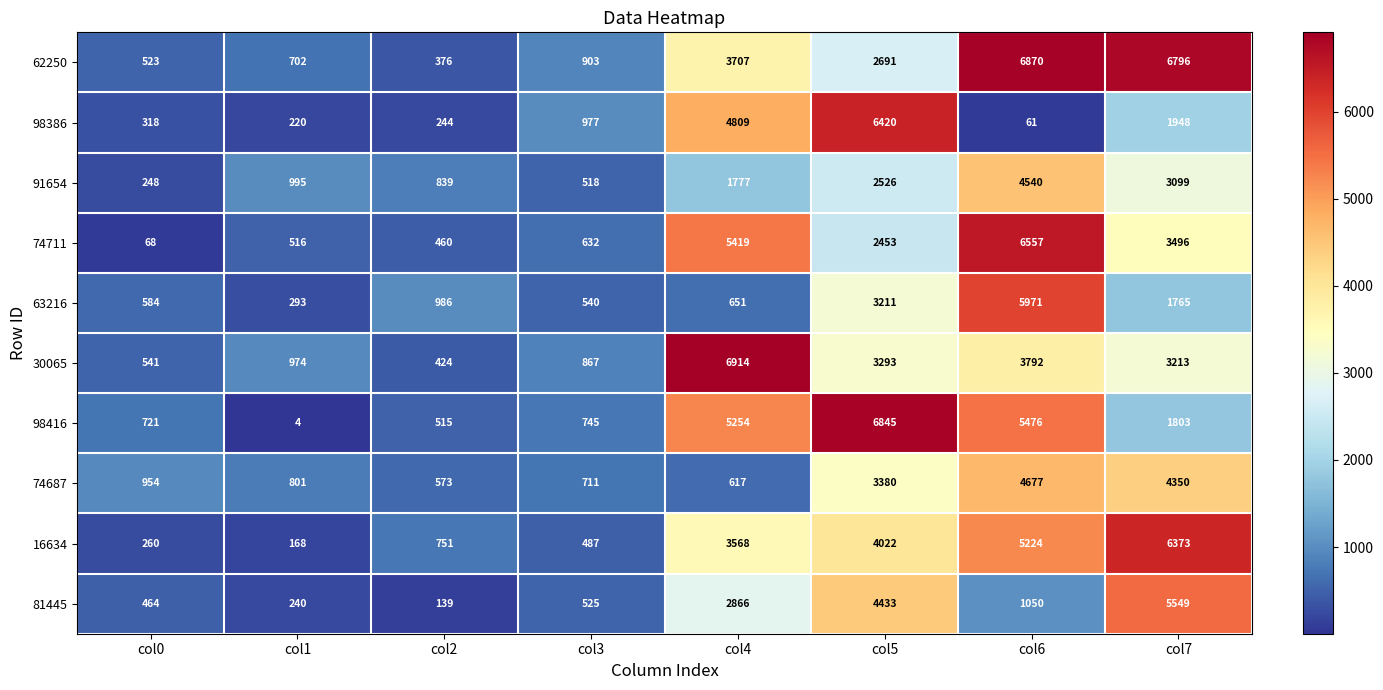

What is the total value across all series at col3?

6905